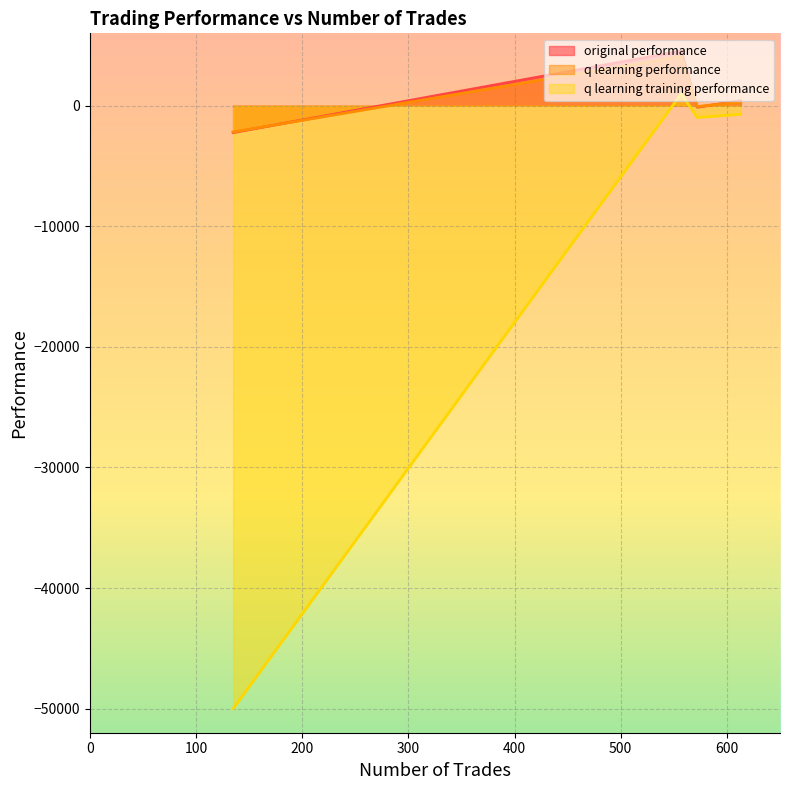

What is the average value of the q learning performance series?

535.0